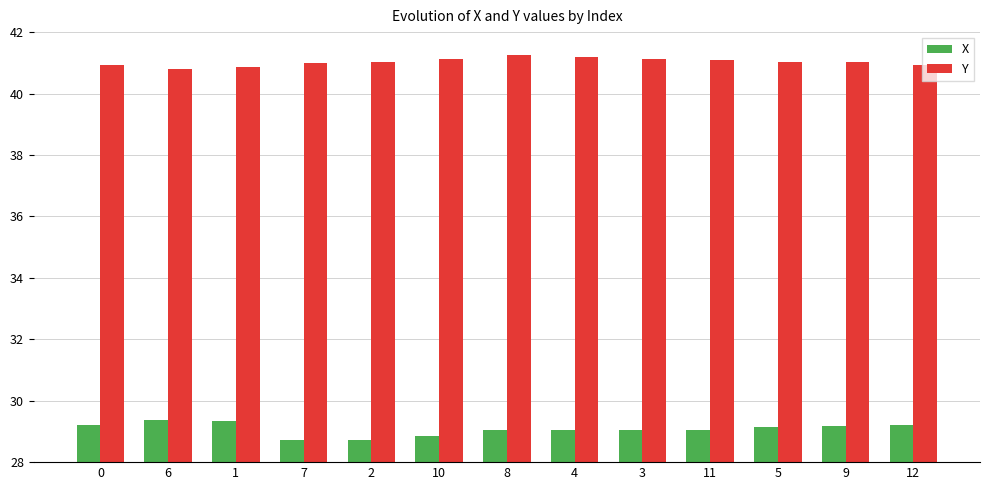

What is the sum of all Y values?

533.3